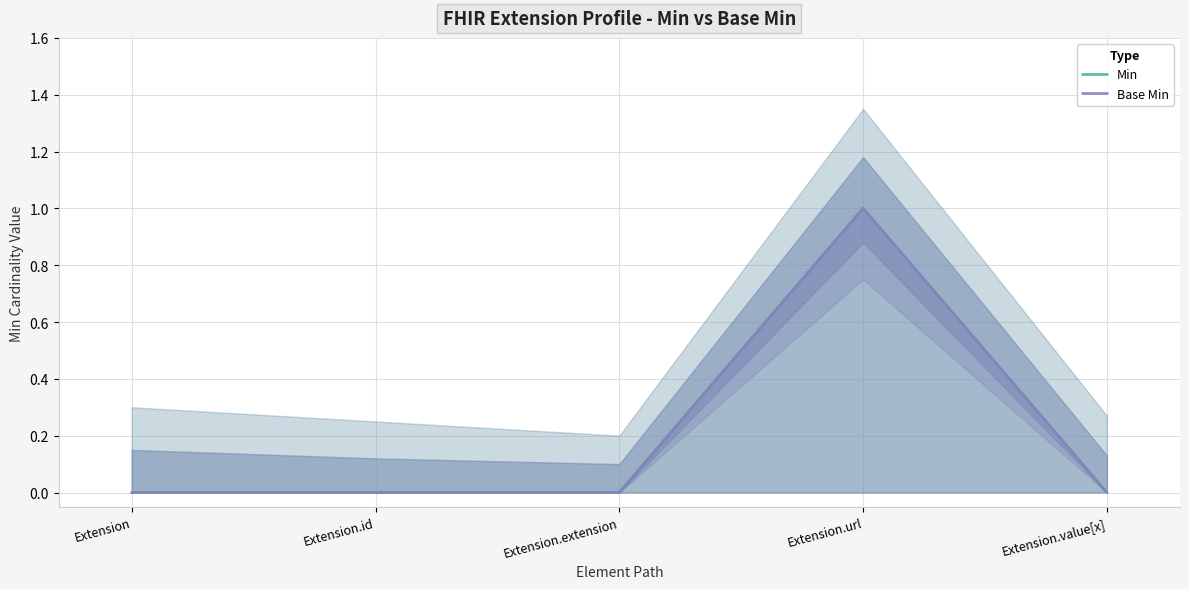

Is it true that Min equals 1 at Extension.extension?

False